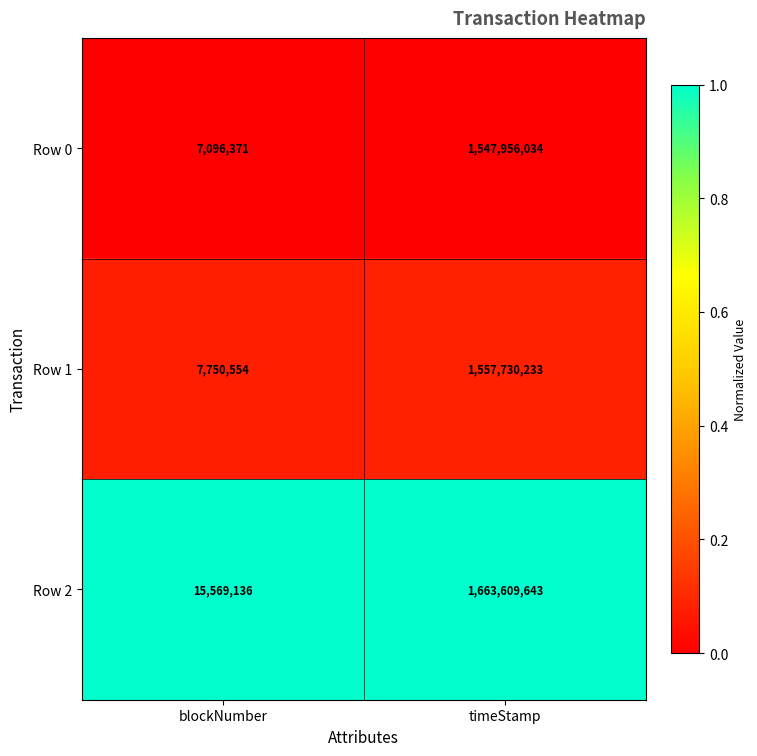

At blockNumber, list the series in order from largest to smallest.

Row 2, Row 1, Row 0